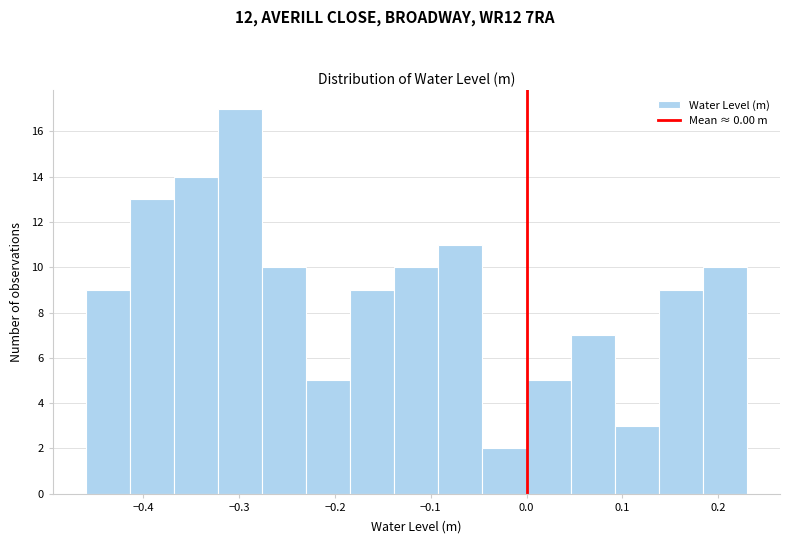

What is the height of the bar covering -0.184 to -0.138 on the x-axis? Neither the bar edges nor the heights are printed on the chart, so give them approximately, as read against the axes.

9